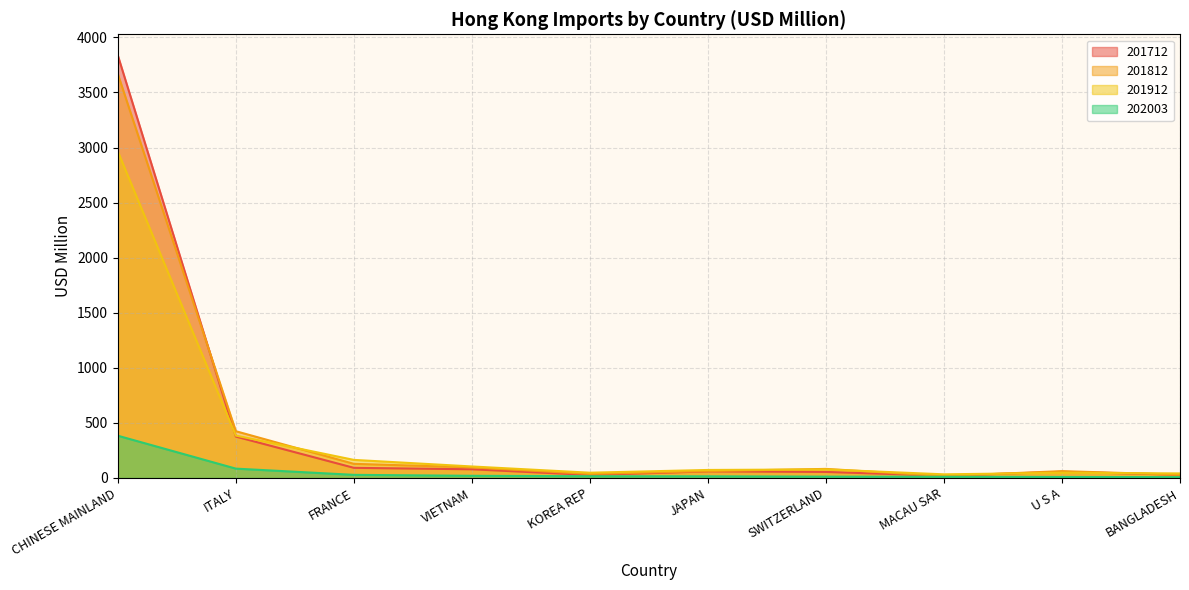

What is the total value across all series at U S A?

174.2